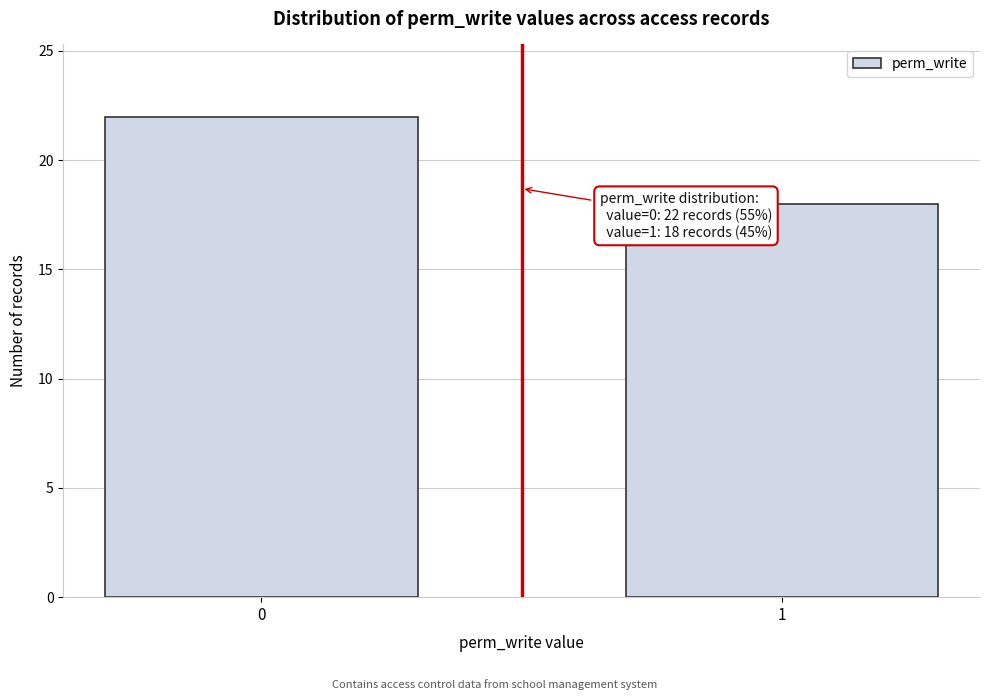

Reading left to right, transcribe all the data shown in this chart.

22	18